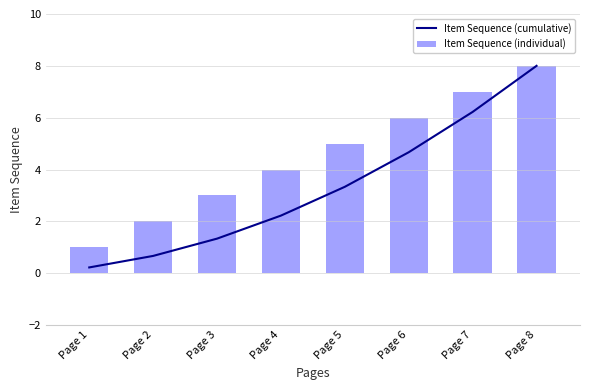

Reading right to left, extract all data points from this chart.

Item Sequence (cumulative): Page 8=8.0	Page 7=6.2	Page 6=4.7	Page 5=3.3	Page 4=2.2	Page 3=1.3	Page 2=0.7	Page 1=0.2
Item Sequence (individual): Page 8=8.0	Page 7=7.0	Page 6=6.0	Page 5=5.0	Page 4=4.0	Page 3=3.0	Page 2=2.0	Page 1=1.0